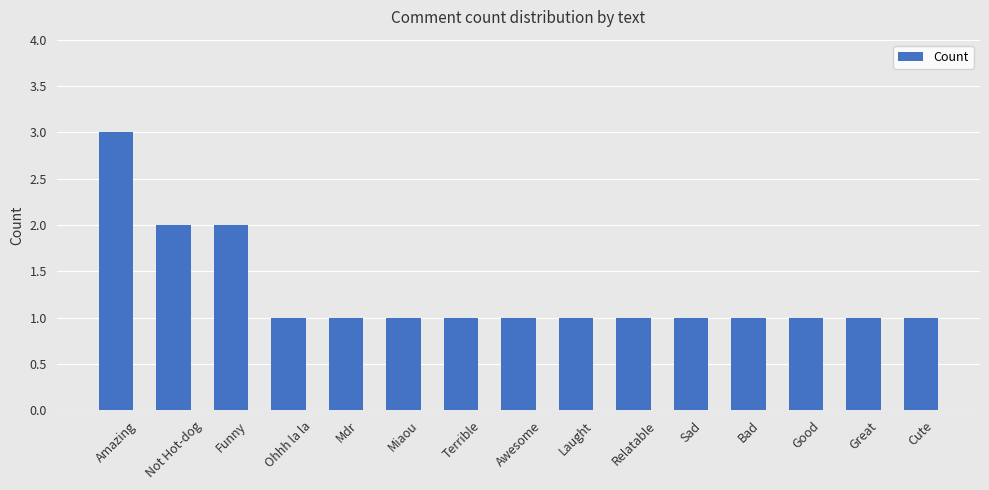

Reading right to left, extract all data points from this chart.

Cute=1	Great=1	Good=1	Bad=1	Sad=1	Relatable=1	Laught=1	Awesome=1	Terrible=1	Miaou=1	Mdr=1	Ohhh la la=1	Funny=2	Not Hot-dog=2	Amazing=3